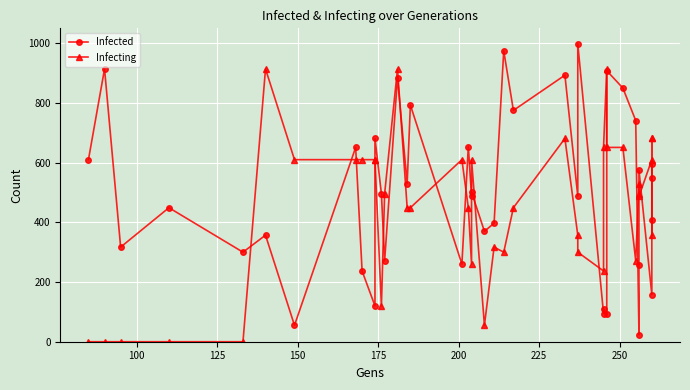

Rank the series by their average value, from lowest to highest.

Infecting, Infected